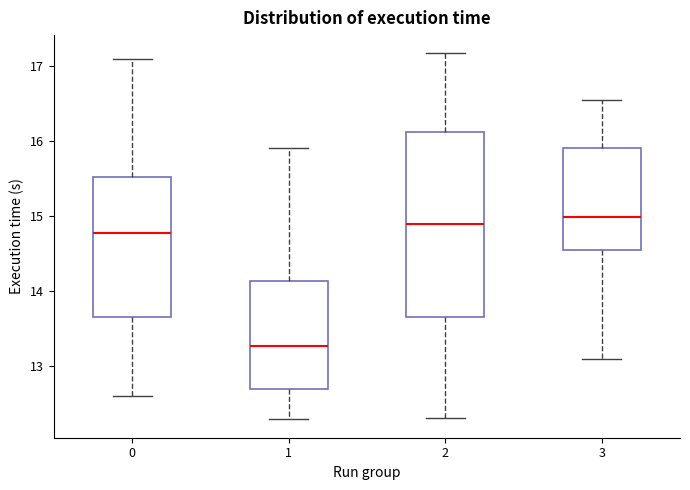

Reading left to right, transcribe this box plot: for each box, give where its median line is, the range the box spans, and where its two whiskers end, as read against the y-axis. The values are not printed on the chart, so give them approximately, as read against the axis.

0: median 14.8, box 13.7 to 15.5, whiskers 12.6 to 17.1
1: median 13.3, box 12.7 to 14.1, whiskers 12.3 to 15.9
2: median 14.9, box 13.7 to 16.1, whiskers 12.3 to 17.2
3: median 15.0, box 14.5 to 15.9, whiskers 13.1 to 16.5